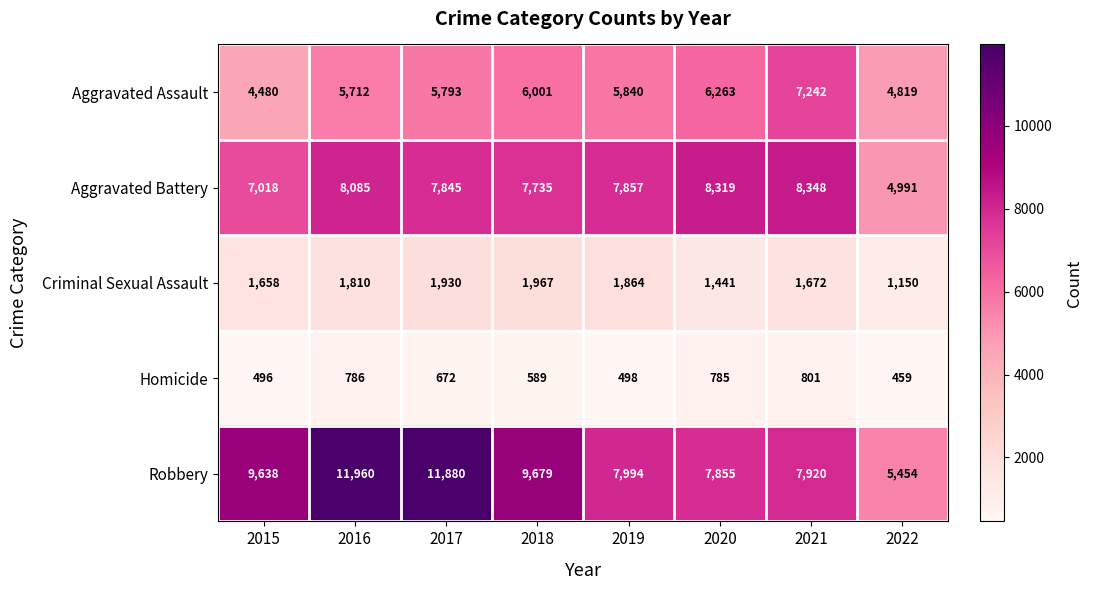

Which label corresponds to the largest value in the chart?

2016